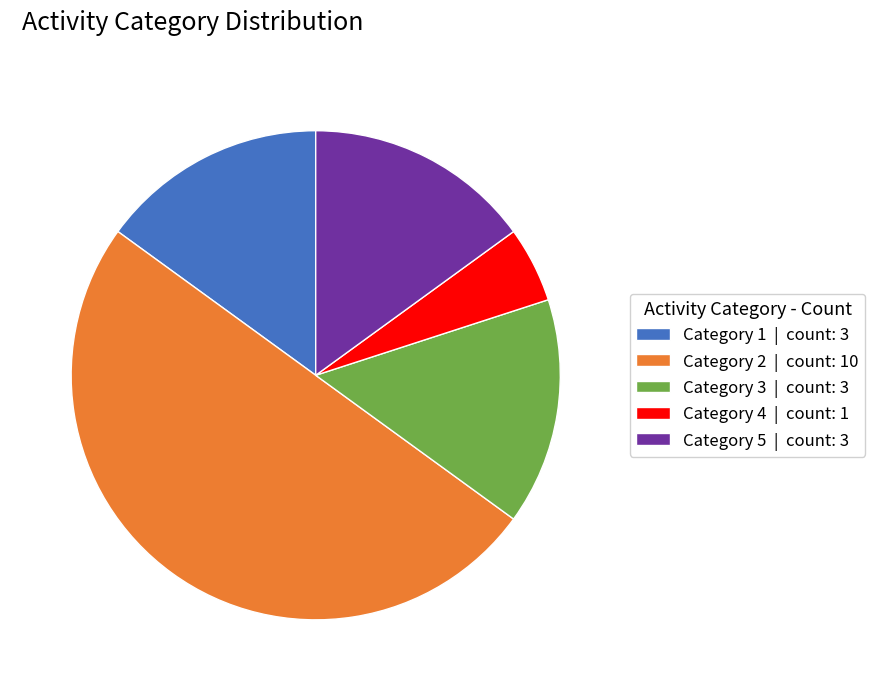

Combined, do Category 3 | count: 3 and Category 4 | count: 1 account for over 50%?

No